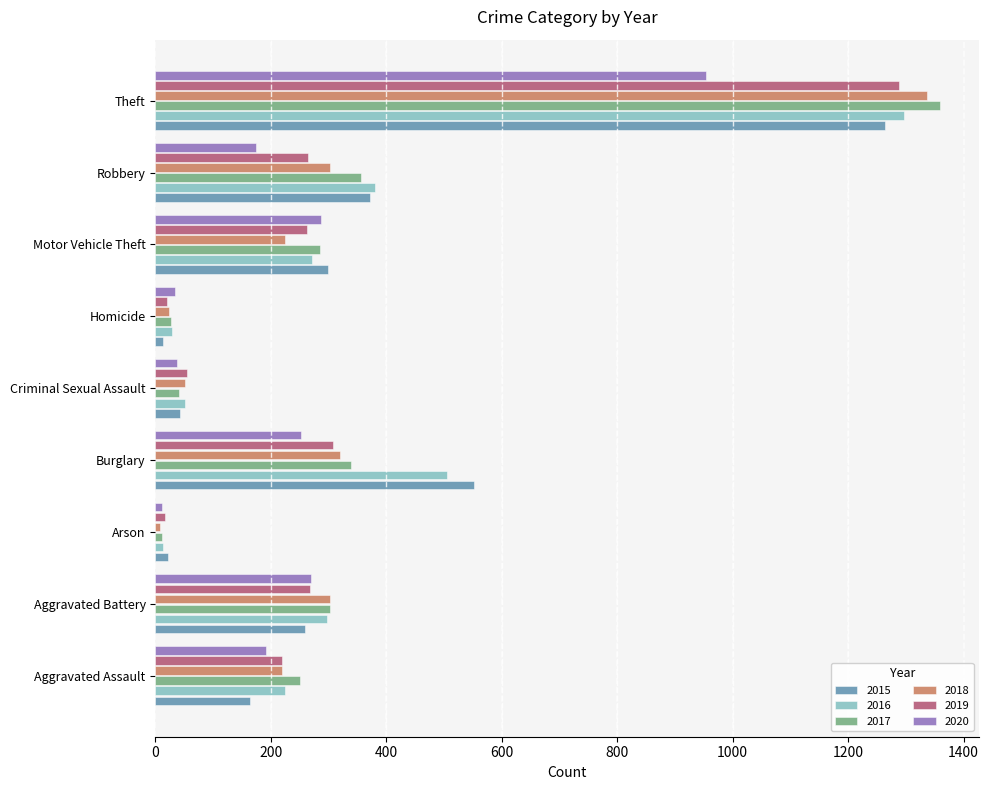

What is the difference between the 2019 values at Homicide and Burglary?

287